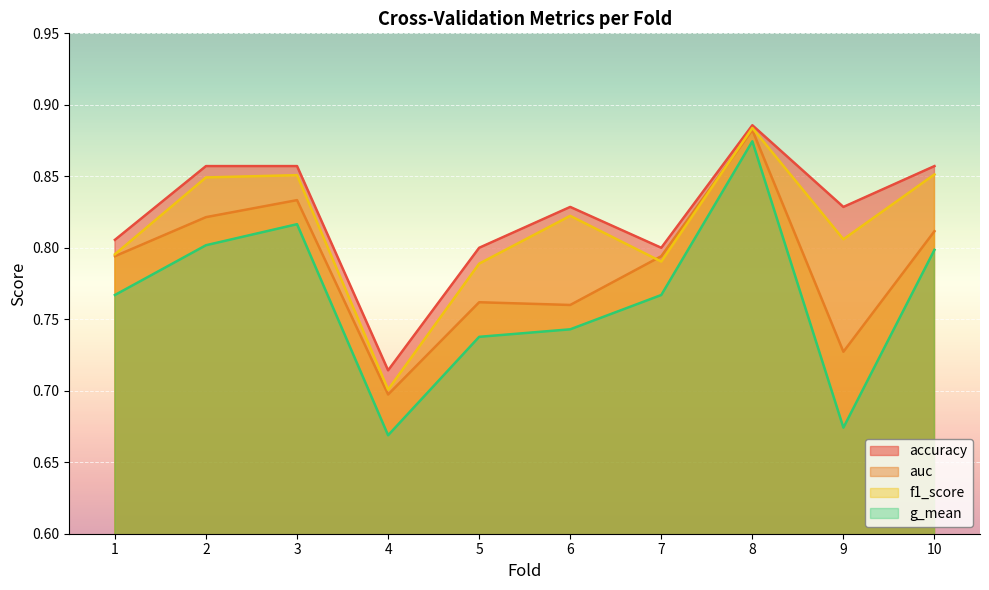

Reading left to right, list all the values displayed in this chart.

accuracy: 1=0.8	2=0.9	3=0.9	4=0.7	5=0.8	6=0.8	7=0.8	8=0.9	9=0.8	10=0.9
auc: 1=0.8	2=0.8	3=0.8	4=0.7	5=0.8	6=0.8	7=0.8	8=0.9	9=0.7	10=0.8
f1_score: 1=0.8	2=0.8	3=0.9	4=0.7	5=0.8	6=0.8	7=0.8	8=0.9	9=0.8	10=0.9
g_mean: 1=0.8	2=0.8	3=0.8	4=0.7	5=0.7	6=0.7	7=0.8	8=0.9	9=0.7	10=0.8